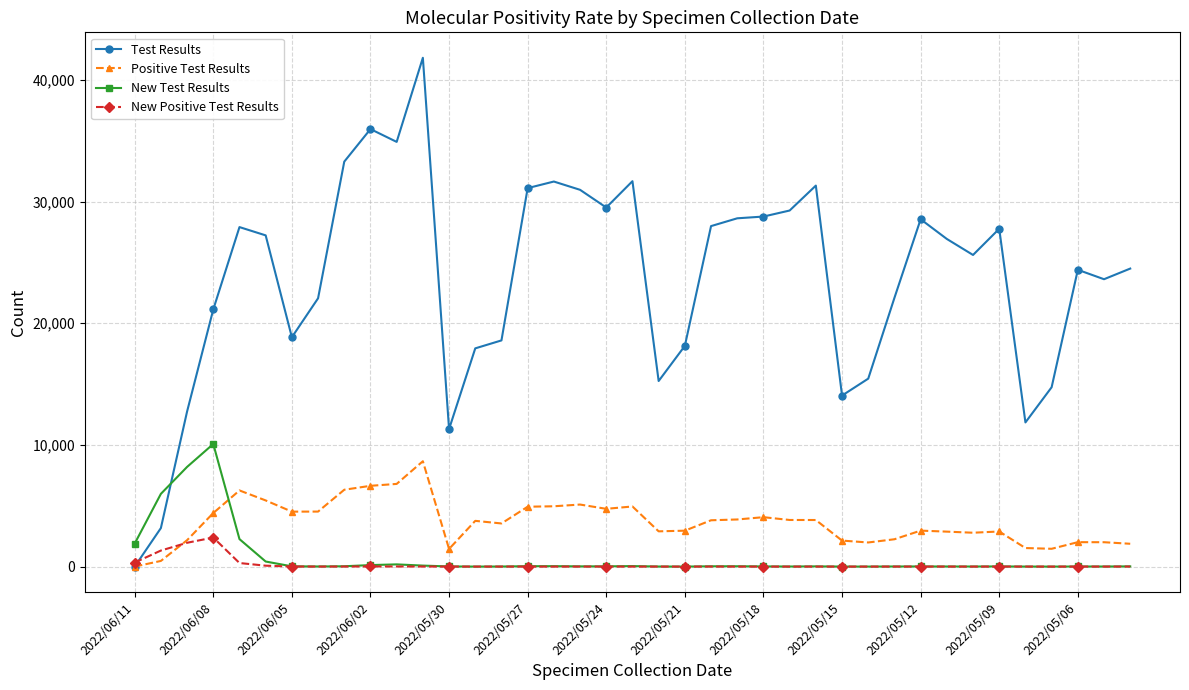

Which series ends up on top after the final intersection of New Test Results and Test Results?

Test Results